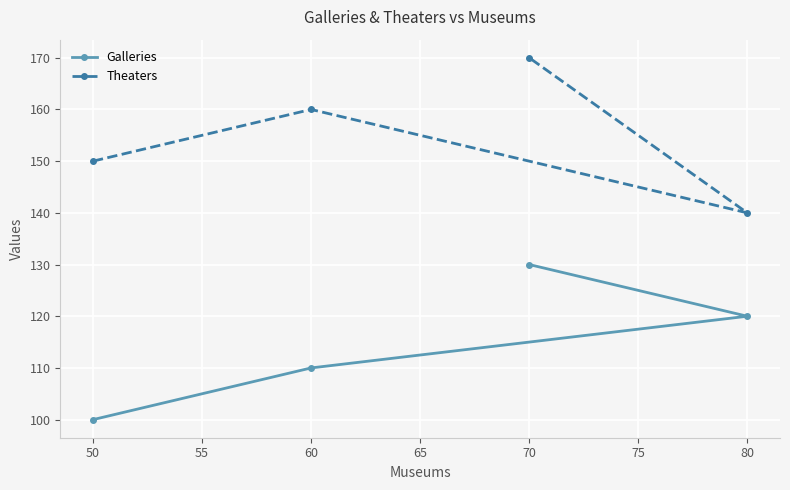

Rank the categories by Galleries value from lowest to highest.

50, 60, 80, 70